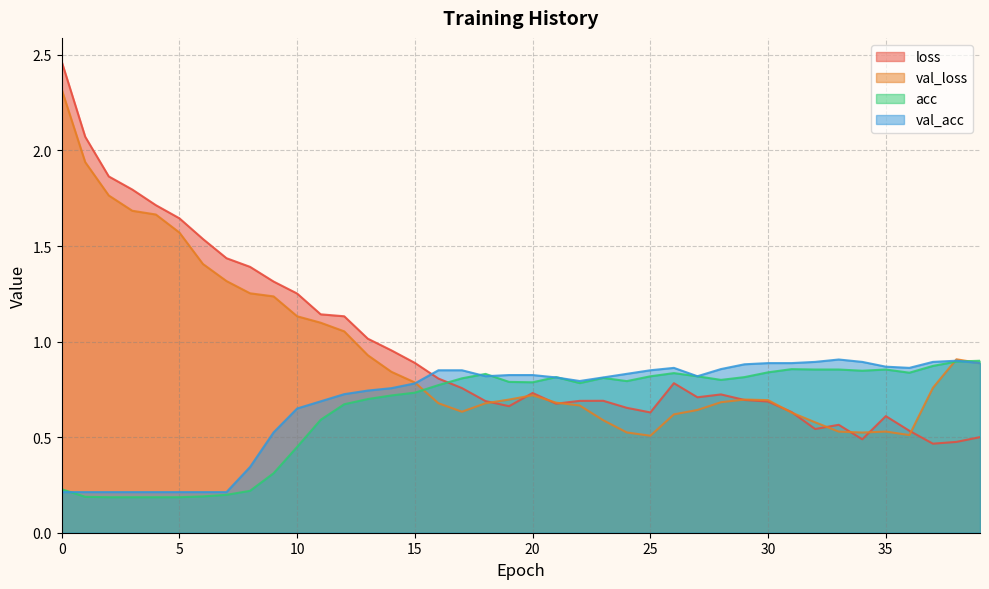

What is the approximate value of acc at 20?

0.8